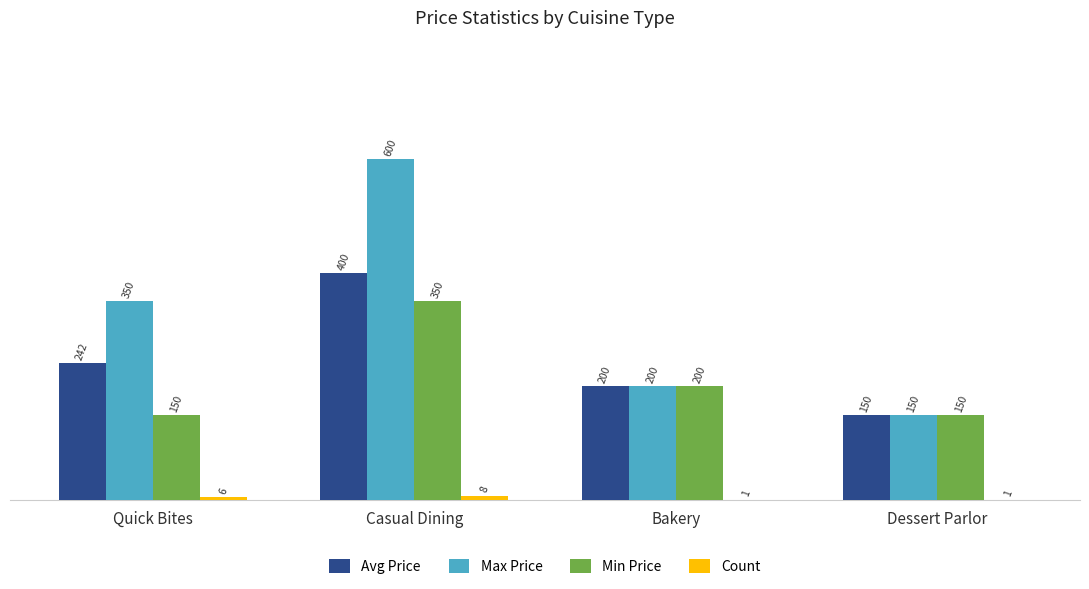

True or false: Avg Price has a value of 338.2 at Quick Bites.

False